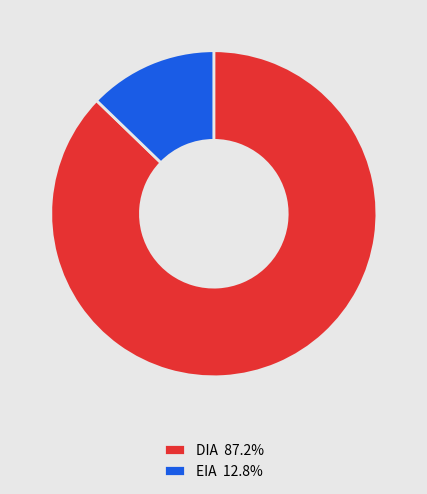

What is the majority slice?

DIA